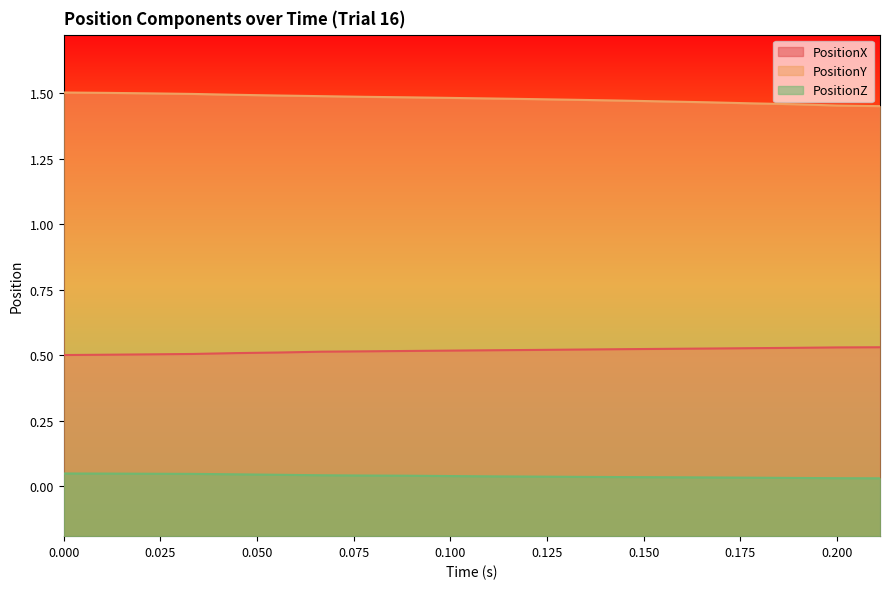

Which series has the largest range (max minus min)?

PositionY